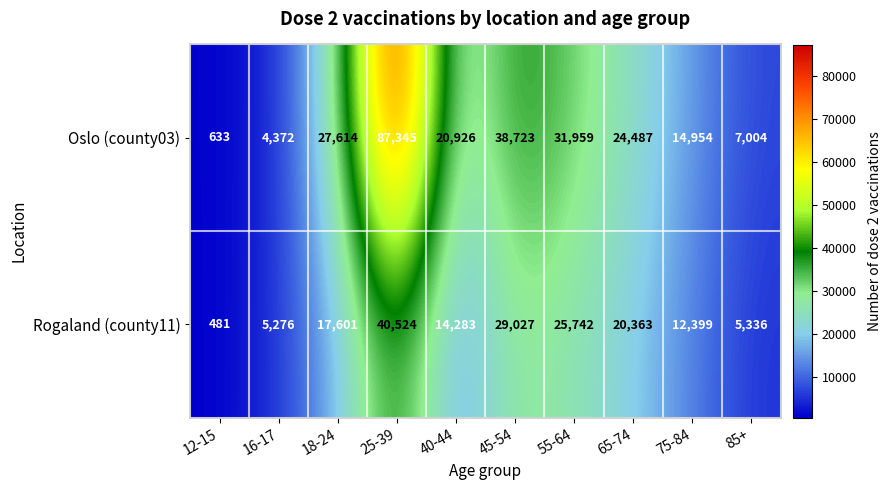

Rank the series at 40-44 from lowest to highest value.

Rogaland (county11), Oslo (county03)